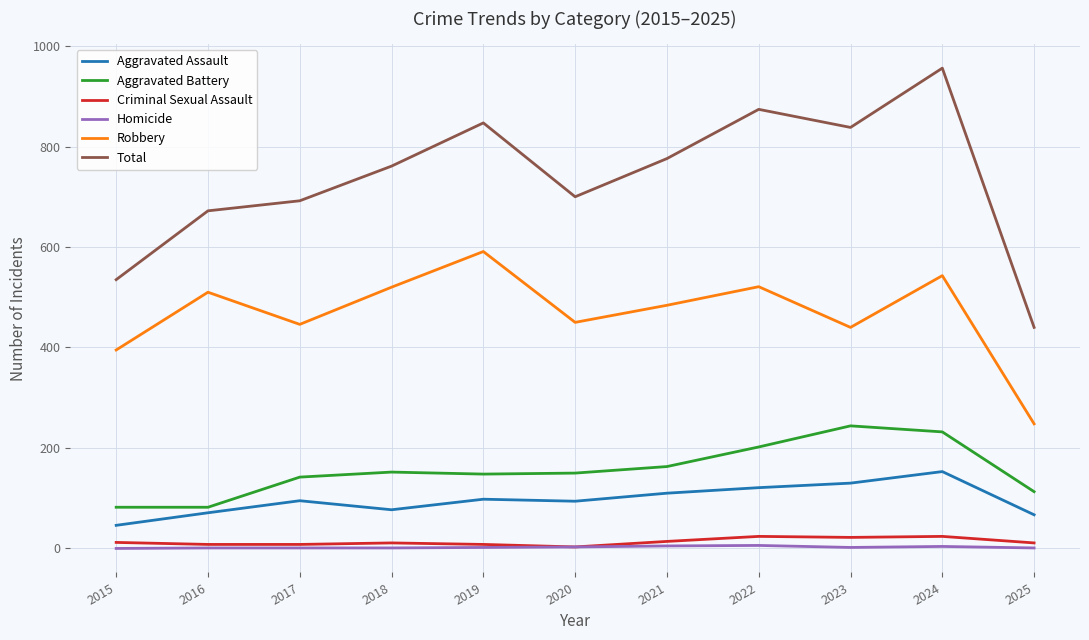

True or false: Homicide and Aggravated Battery intersect in this chart.

False